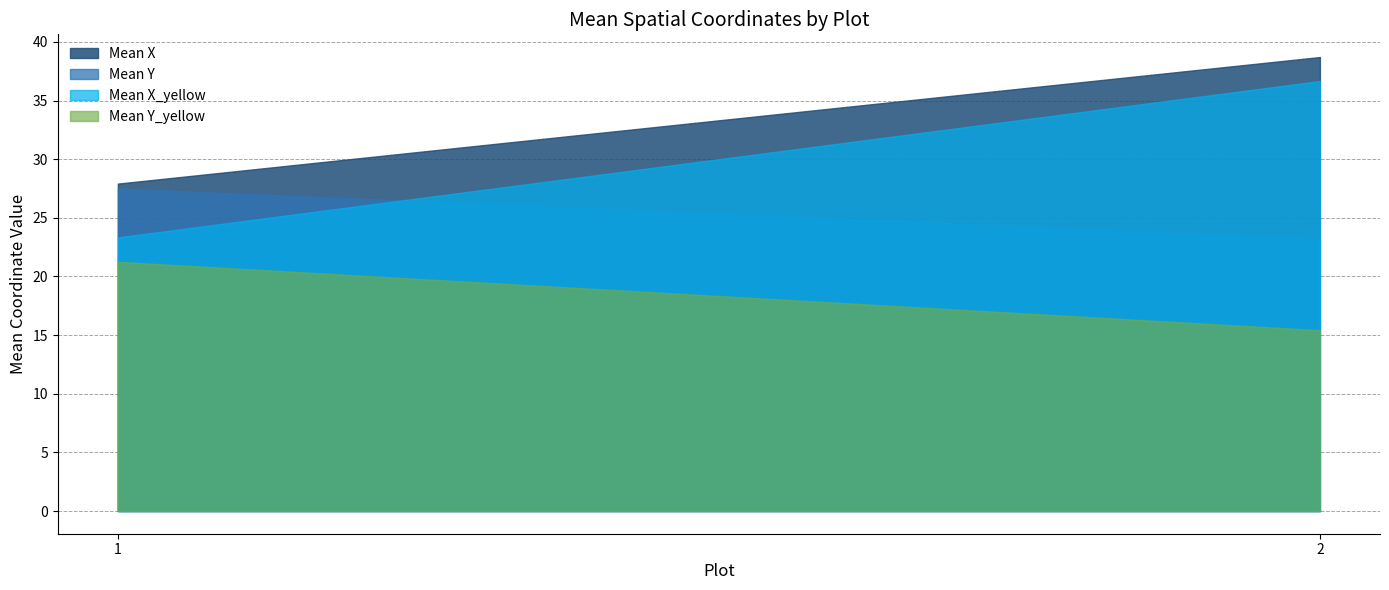

Rank the series by their maximum value, from highest to lowest.

Mean X, Mean X_yellow, Mean Y, Mean Y_yellow